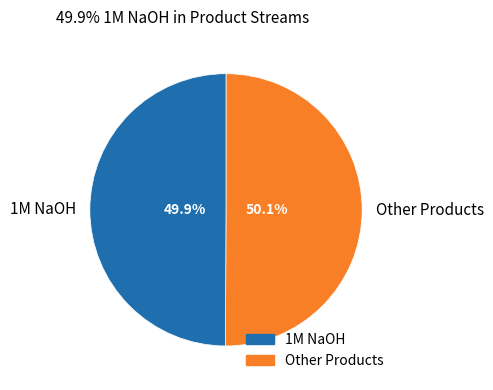

What is the ratio of the value at 1M NaOH to the value at Other Products?

1.0